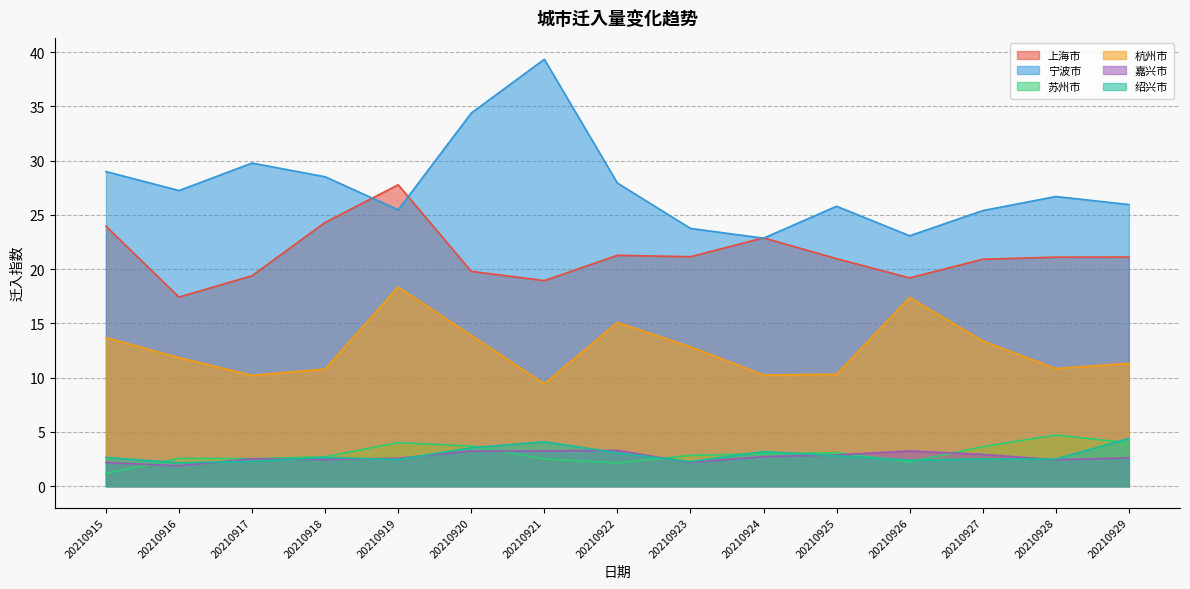

What is the average value of the 宁波市 series?

27.7